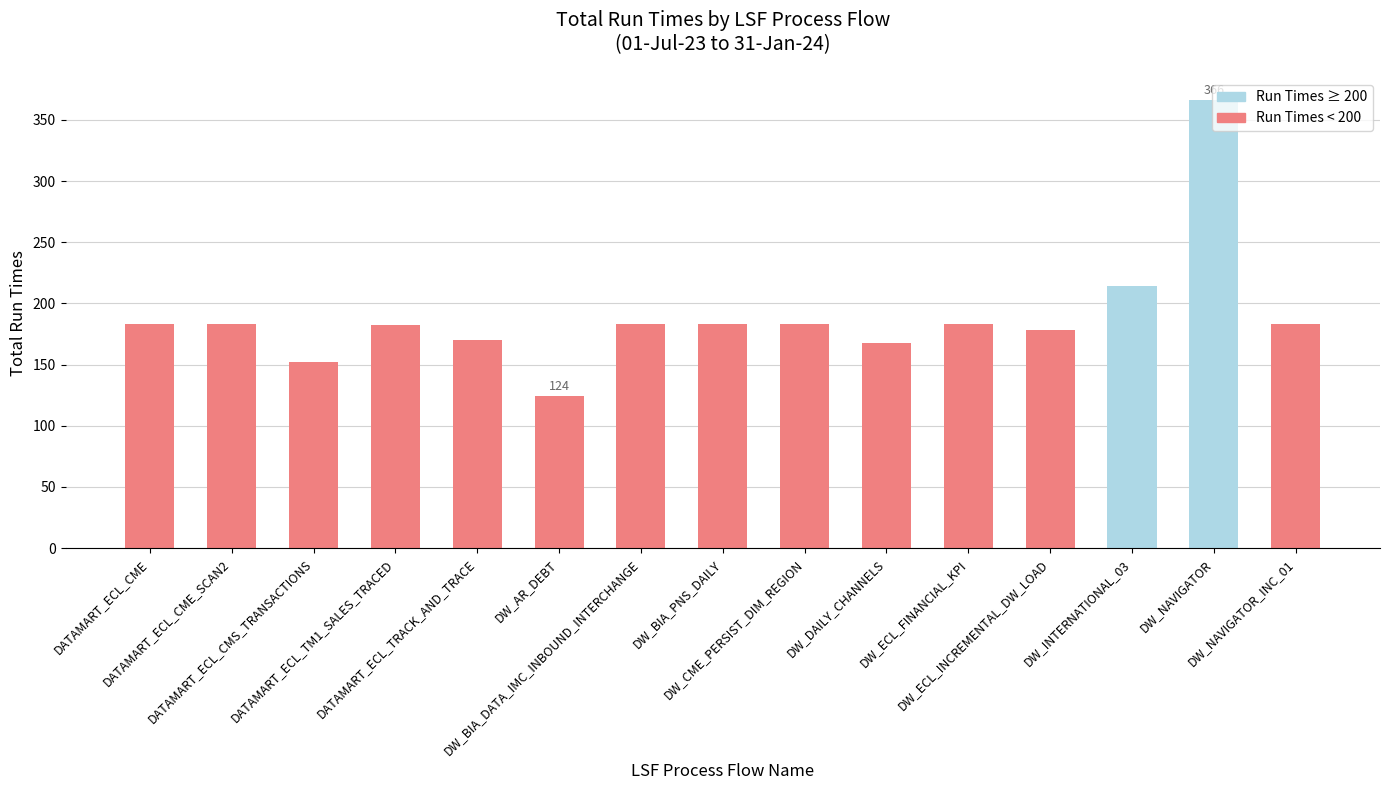

True or false: the data shows 183 at DW_CME_PERSIST_DIM_REGION.

True